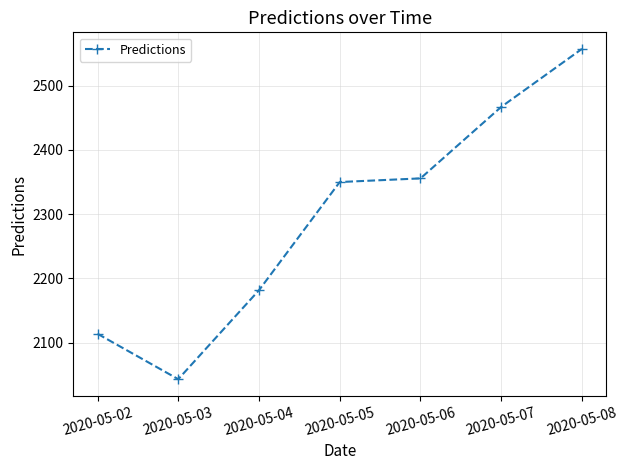

What is the change in value from 2020-05-06 to 2020-05-08?

+201.6